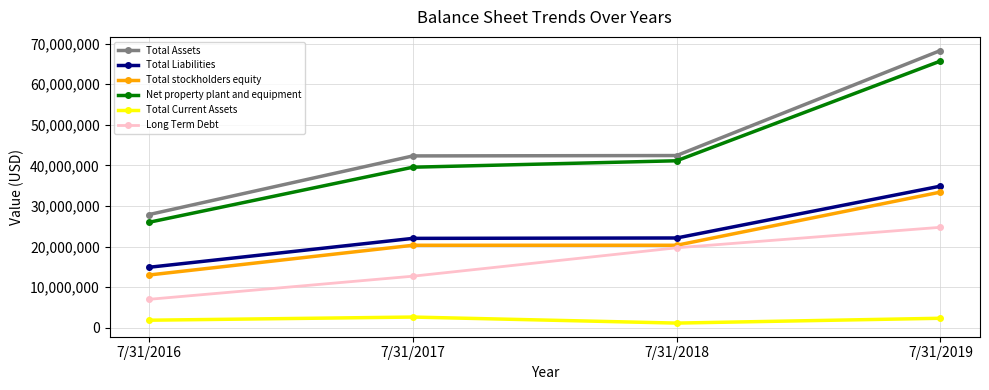

True or false: Total Assets and Total stockholders equity cross at least once.

False